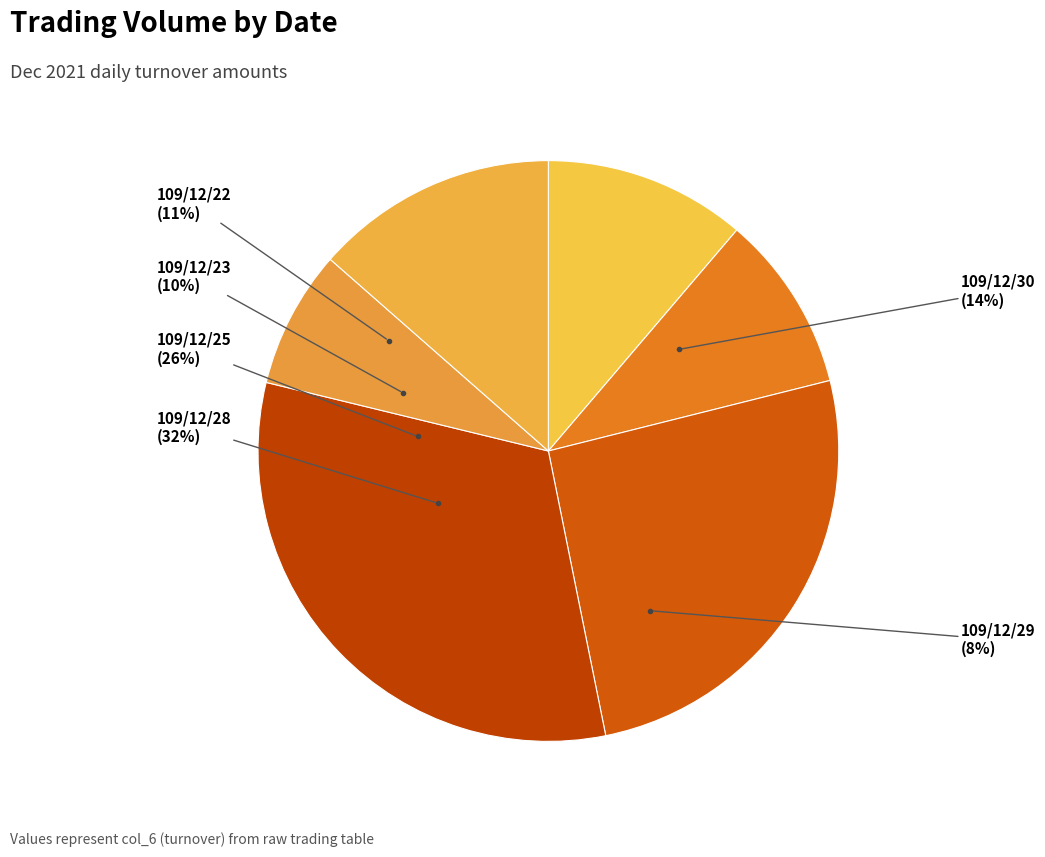

Which category has the biggest portion of the pie?

109/12/28